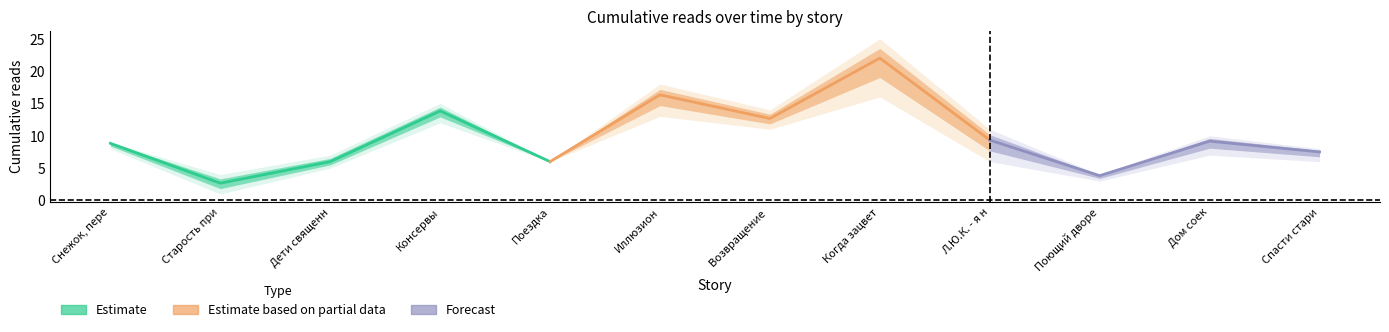

What is the difference between the 13.04 06:20 values at Л.Ю.К. - я не совсем твой отец. and Иллюзион?

7